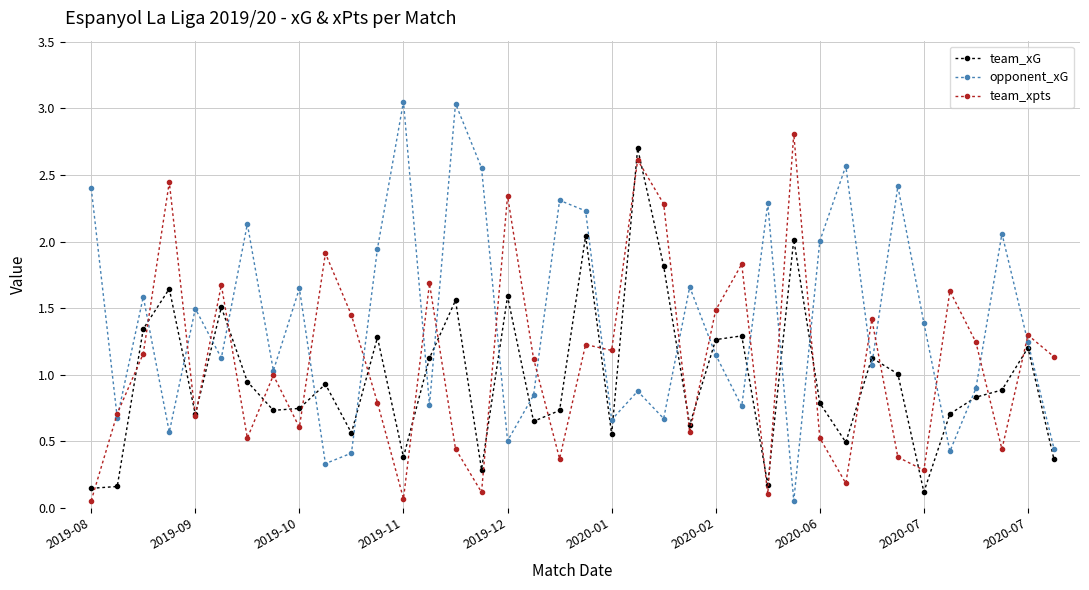

How many intersections are there between opponent_xG and team_xG?

20